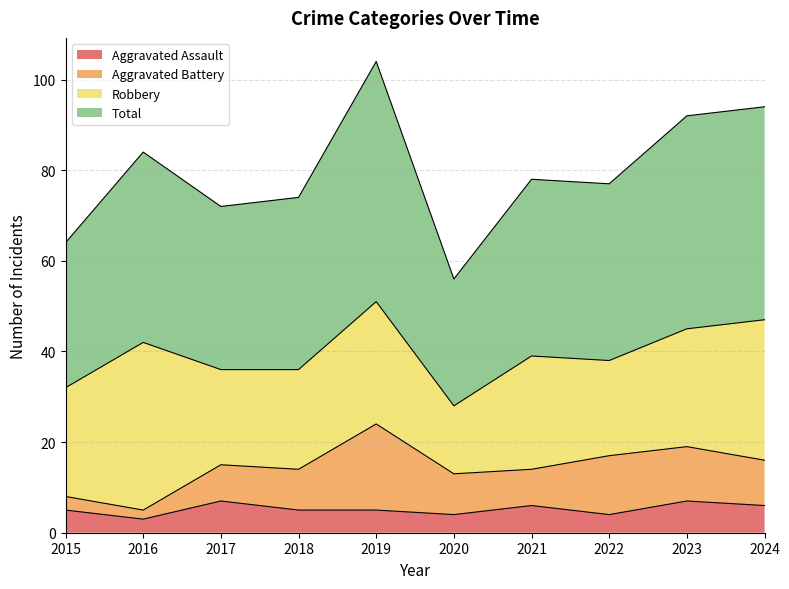

What is the difference between the Total values at 2024 and 2017?

22